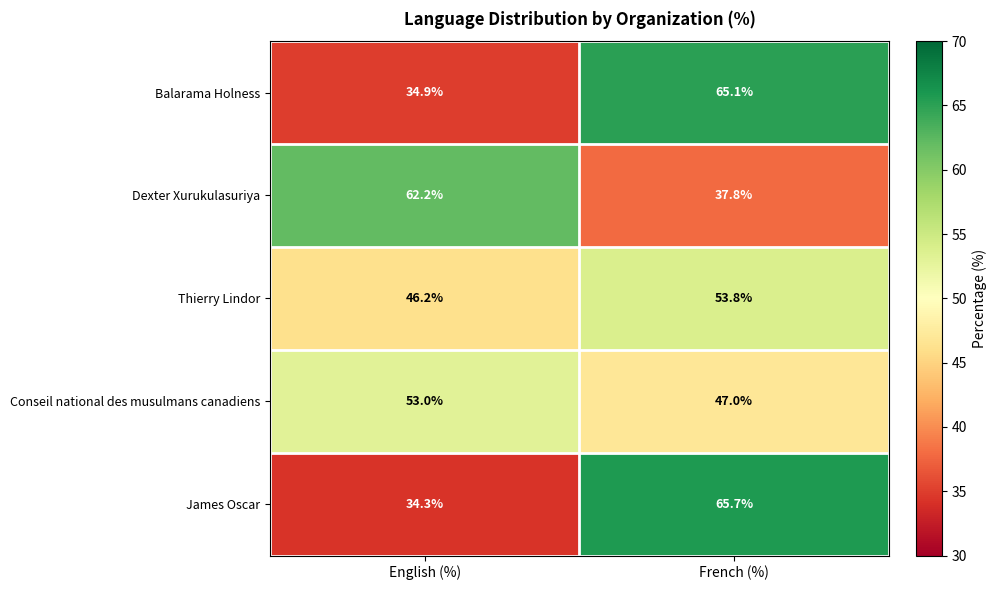

What is the sum of the Dexter Xurukulasuriya values at French (%) and English (%)?

100.0